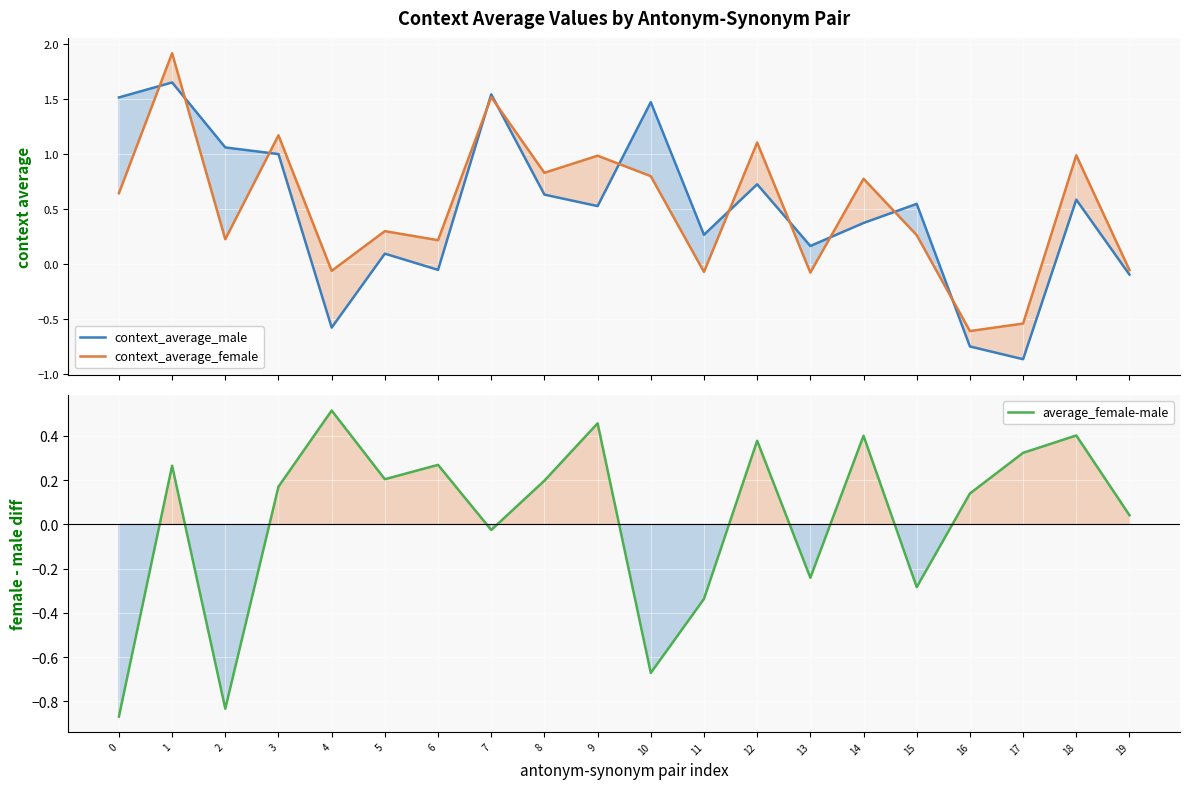

What are all the series names shown in the legend?

context_average_male, context_average_female, average_female-male